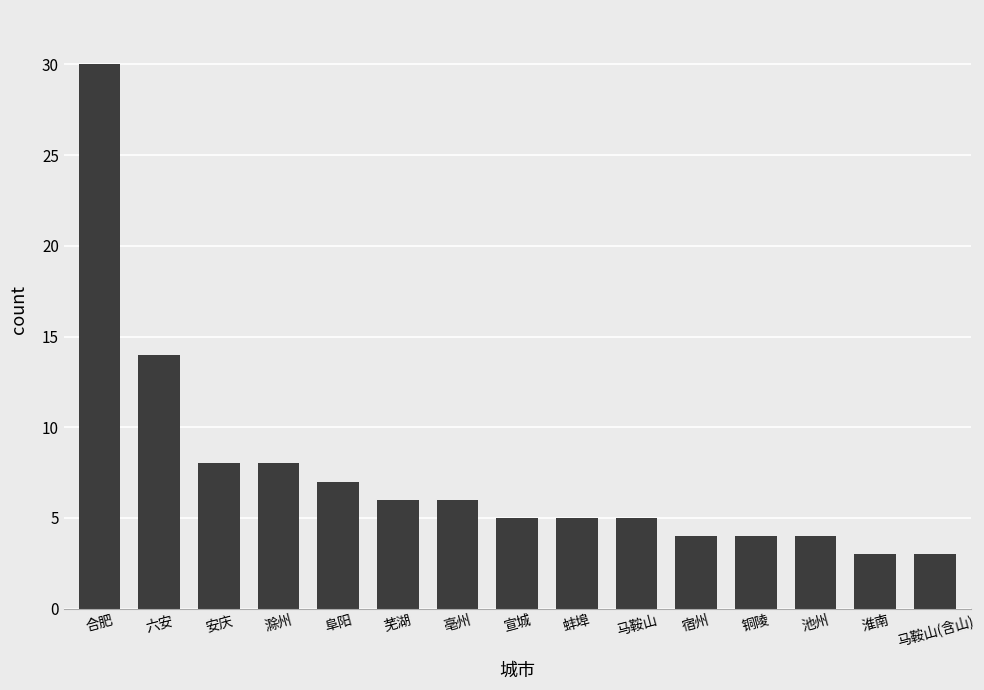

Which category has the highest value across all series?

合肥